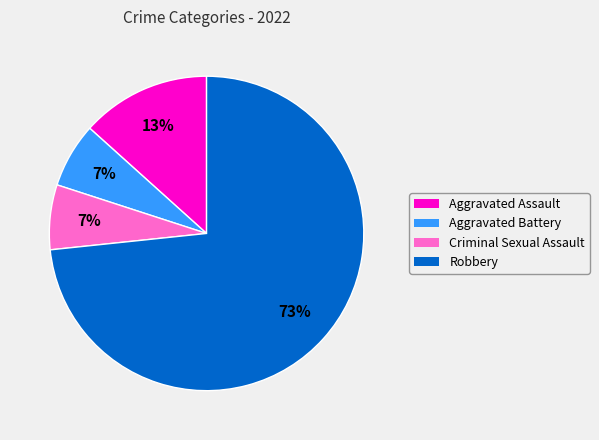

Does any single category account for the majority?

Yes